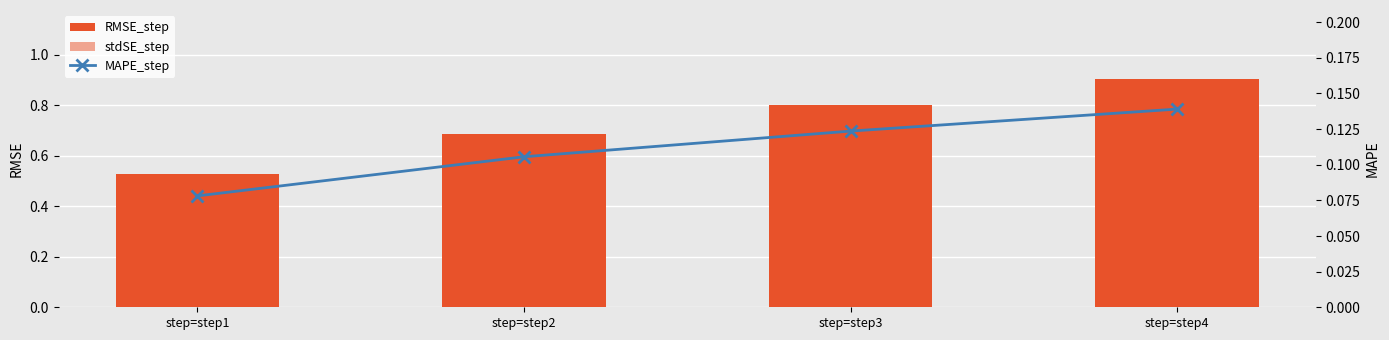

How many data points does each series have?

4